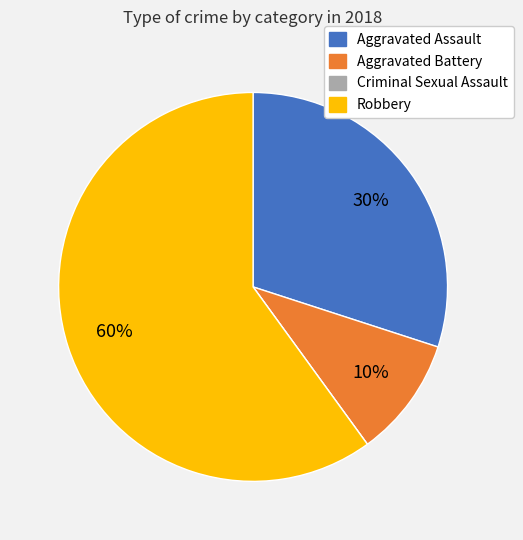

Which category has the biggest portion of the pie?

Robbery